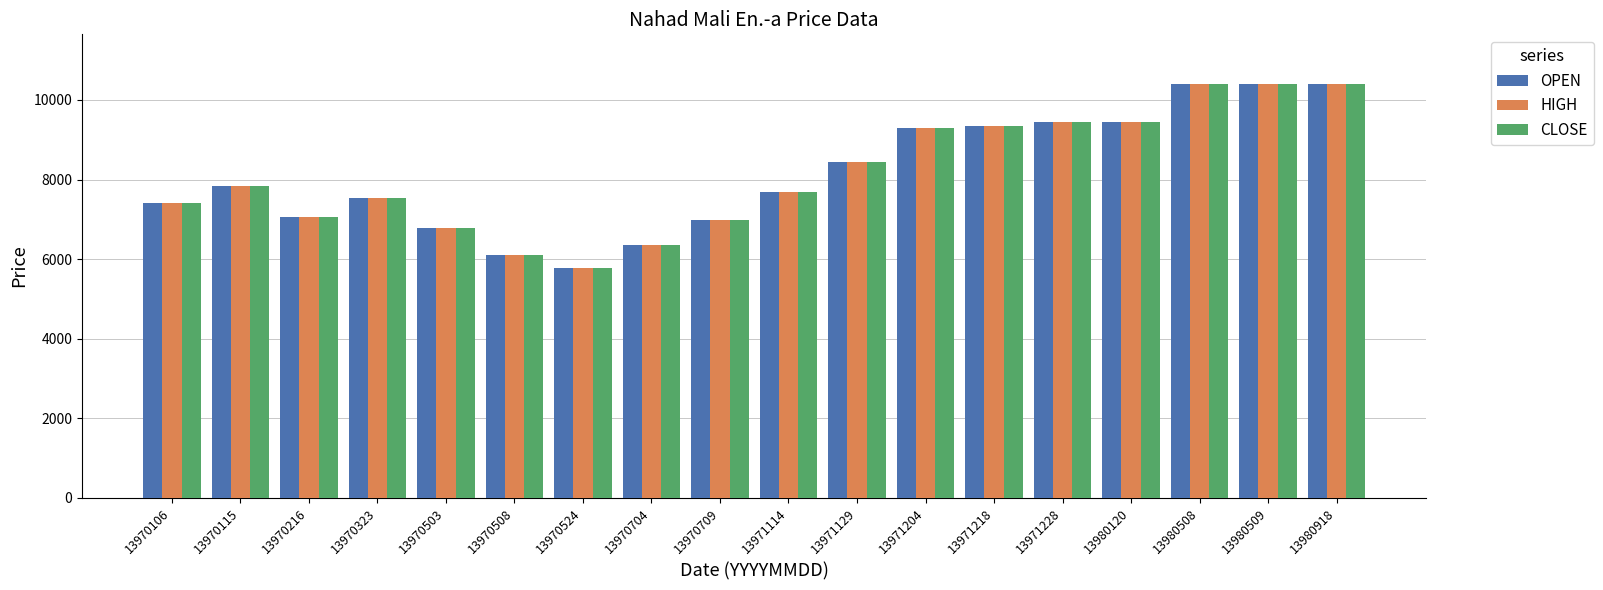

What are all the series names shown in the legend?

OPEN, HIGH, CLOSE